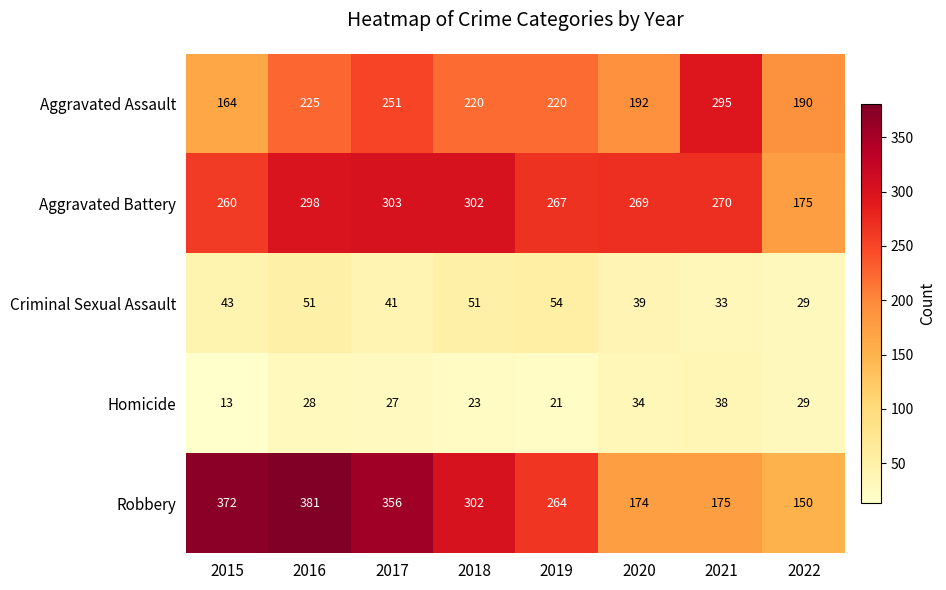

Between 2016 and 2020, which series saw the biggest shift?

Robbery